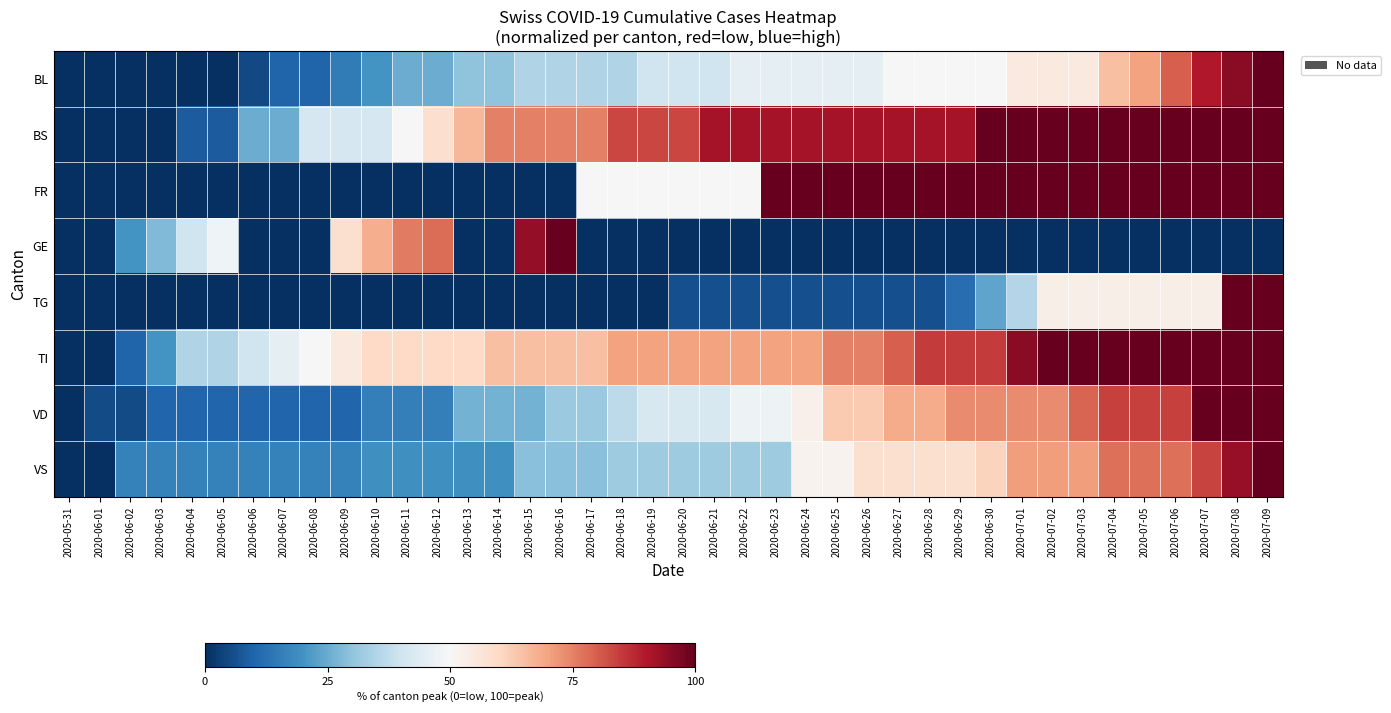

Reading left to right, extract all data points from this chart.

BL: 2020-05-31=0.0	2020-06-01=0.0	2020-06-02=0.0	2020-06-03=0.0	2020-06-04=0.0	2020-06-05=0.0	2020-06-06=5.0	2020-06-07=10.0	2020-06-08=10.0	2020-06-09=15.0	2020-06-10=20.0	2020-06-11=25.0	2020-06-12=25.0	2020-06-13=30.0	2020-06-14=30.0	2020-06-15=35.0	2020-06-16=35.0	2020-06-17=35.0	2020-06-18=35.0	2020-06-19=40.0	2020-06-20=40.0	2020-06-21=40.0	2020-06-22=45.0	2020-06-23=45.0	2020-06-24=45.0	2020-06-25=45.0	2020-06-26=45.0	2020-06-27=50.0	2020-06-28=50.0	2020-06-29=50.0	2020-06-30=50.0	2020-07-01=55.0	2020-07-02=55.0	2020-07-03=55.0	2020-07-04=65.0	2020-07-05=70.0	2020-07-06=80.0	2020-07-07=90.0	2020-07-08=95.0	2020-07-09=100.0
BS: 2020-05-31=0.0	2020-06-01=0.0	2020-06-02=0.0	2020-06-03=0.0	2020-06-04=8.3	2020-06-05=8.3	2020-06-06=25.0	2020-06-07=25.0	2020-06-08=41.7	2020-06-09=41.7	2020-06-10=41.7	2020-06-11=50.0	2020-06-12=58.3	2020-06-13=66.7	2020-06-14=75.0	2020-06-15=75.0	2020-06-16=75.0	2020-06-17=75.0	2020-06-18=83.3	2020-06-19=83.3	2020-06-20=83.3	2020-06-21=91.7	2020-06-22=91.7	2020-06-23=91.7	2020-06-24=91.7	2020-06-25=91.7	2020-06-26=91.7	2020-06-27=91.7	2020-06-28=91.7	2020-06-29=91.7	2020-06-30=100.0	2020-07-01=100.0	2020-07-02=100.0	2020-07-03=100.0	2020-07-04=100.0	2020-07-05=100.0	2020-07-06=100.0	2020-07-07=100.0	2020-07-08=100.0	2020-07-09=100.0
FR: 2020-05-31=0.0	2020-06-01=0.0	2020-06-02=0.0	2020-06-03=0.0	2020-06-04=0.0	2020-06-05=0.0	2020-06-06=0.0	2020-06-07=0.0	2020-06-08=0.0	2020-06-09=0.0	2020-06-10=0.0	2020-06-11=0.0	2020-06-12=0.0	2020-06-13=0.0	2020-06-14=0.0	2020-06-15=0.0	2020-06-16=0.0	2020-06-17=50.0	2020-06-18=50.0	2020-06-19=50.0	2020-06-20=50.0	2020-06-21=50.0	2020-06-22=50.0	2020-06-23=100.0	2020-06-24=100.0	2020-06-25=100.0	2020-06-26=100.0	2020-06-27=100.0	2020-06-28=100.0	2020-06-29=100.0	2020-06-30=100.0	2020-07-01=100.0	2020-07-02=100.0	2020-07-03=100.0	2020-07-04=100.0	2020-07-05=100.0	2020-07-06=100.0	2020-07-07=100.0	2020-07-08=100.0	2020-07-09=100.0
GE: 2020-05-31=0.0	2020-06-01=0.0	2020-06-02=20.0	2020-06-03=28.0	2020-06-04=40.0	2020-06-05=48.0	2020-06-06=0.0	2020-06-07=0.0	2020-06-08=0.0	2020-06-09=58.0	2020-06-10=68.0	2020-06-11=76.0	2020-06-12=78.0	2020-06-13=0.0	2020-06-14=0.0	2020-06-15=94.0	2020-06-16=100.0	2020-06-17=0.0	2020-06-18=0.0	2020-06-19=0.0	2020-06-20=0.0	2020-06-21=0.0	2020-06-22=0.0	2020-06-23=0.0	2020-06-24=0.0	2020-06-25=0.0	2020-06-26=0.0	2020-06-27=0.0	2020-06-28=0.0	2020-06-29=0.0	2020-06-30=0.0	2020-07-01=0.0	2020-07-02=0.0	2020-07-03=0.0	2020-07-04=0.0	2020-07-05=0.0	2020-07-06=0.0	2020-07-07=0.0	2020-07-08=0.0	2020-07-09=0.0
TG: 2020-05-31=0.0	2020-06-01=0.0	2020-06-02=0.0	2020-06-03=0.0	2020-06-04=0.0	2020-06-05=0.0	2020-06-06=0.0	2020-06-07=0.0	2020-06-08=0.0	2020-06-09=0.0	2020-06-10=0.0	2020-06-11=0.0	2020-06-12=0.0	2020-06-13=0.0	2020-06-14=0.0	2020-06-15=0.0	2020-06-16=0.0	2020-06-17=0.0	2020-06-18=0.0	2020-06-19=0.0	2020-06-20=5.9	2020-06-21=5.9	2020-06-22=5.9	2020-06-23=5.9	2020-06-24=5.9	2020-06-25=5.9	2020-06-26=5.9	2020-06-27=5.9	2020-06-28=5.9	2020-06-29=11.8	2020-06-30=23.5	2020-07-01=35.3	2020-07-02=52.9	2020-07-03=52.9	2020-07-04=52.9	2020-07-05=52.9	2020-07-06=52.9	2020-07-07=52.9	2020-07-08=100.0	2020-07-09=100.0
TI: 2020-05-31=0.0	2020-06-01=0.0	2020-06-02=10.0	2020-06-03=20.0	2020-06-04=35.0	2020-06-05=35.0	2020-06-06=40.0	2020-06-07=45.0	2020-06-08=50.0	2020-06-09=55.0	2020-06-10=60.0	2020-06-11=60.0	2020-06-12=60.0	2020-06-13=60.0	2020-06-14=65.0	2020-06-15=65.0	2020-06-16=65.0	2020-06-17=65.0	2020-06-18=70.0	2020-06-19=70.0	2020-06-20=70.0	2020-06-21=70.0	2020-06-22=70.0	2020-06-23=70.0	2020-06-24=70.0	2020-06-25=75.0	2020-06-26=75.0	2020-06-27=80.0	2020-06-28=85.0	2020-06-29=85.0	2020-06-30=85.0	2020-07-01=95.0	2020-07-02=100.0	2020-07-03=100.0	2020-07-04=100.0	2020-07-05=100.0	2020-07-06=100.0	2020-07-07=100.0	2020-07-08=100.0	2020-07-09=100.0
VD: 2020-05-31=0.0	2020-06-01=5.3	2020-06-02=5.3	2020-06-03=10.5	2020-06-04=10.5	2020-06-05=10.5	2020-06-06=10.5	2020-06-07=10.5	2020-06-08=10.5	2020-06-09=10.5	2020-06-10=15.8	2020-06-11=15.8	2020-06-12=15.8	2020-06-13=26.3	2020-06-14=26.3	2020-06-15=26.3	2020-06-16=31.6	2020-06-17=31.6	2020-06-18=36.8	2020-06-19=42.1	2020-06-20=42.1	2020-06-21=42.1	2020-06-22=47.4	2020-06-23=47.4	2020-06-24=52.6	2020-06-25=63.2	2020-06-26=63.2	2020-06-27=68.4	2020-06-28=68.4	2020-06-29=73.7	2020-06-30=73.7	2020-07-01=73.7	2020-07-02=73.7	2020-07-03=78.9	2020-07-04=84.2	2020-07-05=84.2	2020-07-06=84.2	2020-07-07=100.0	2020-07-08=100.0	2020-07-09=100.0
VS: 2020-05-31=0.0	2020-06-01=0.0	2020-06-02=16.1	2020-06-03=16.1	2020-06-04=16.1	2020-06-05=16.1	2020-06-06=16.1	2020-06-07=16.1	2020-06-08=16.1	2020-06-09=16.1	2020-06-10=19.4	2020-06-11=19.4	2020-06-12=19.4	2020-06-13=19.4	2020-06-14=19.4	2020-06-15=29.0	2020-06-16=29.0	2020-06-17=29.0	2020-06-18=32.3	2020-06-19=32.3	2020-06-20=32.3	2020-06-21=32.3	2020-06-22=32.3	2020-06-23=32.3	2020-06-24=51.6	2020-06-25=51.6	2020-06-26=58.1	2020-06-27=58.1	2020-06-28=58.1	2020-06-29=58.1	2020-06-30=61.3	2020-07-01=71.0	2020-07-02=71.0	2020-07-03=71.0	2020-07-04=77.4	2020-07-05=77.4	2020-07-06=77.4	2020-07-07=83.9	2020-07-08=93.5	2020-07-09=100.0